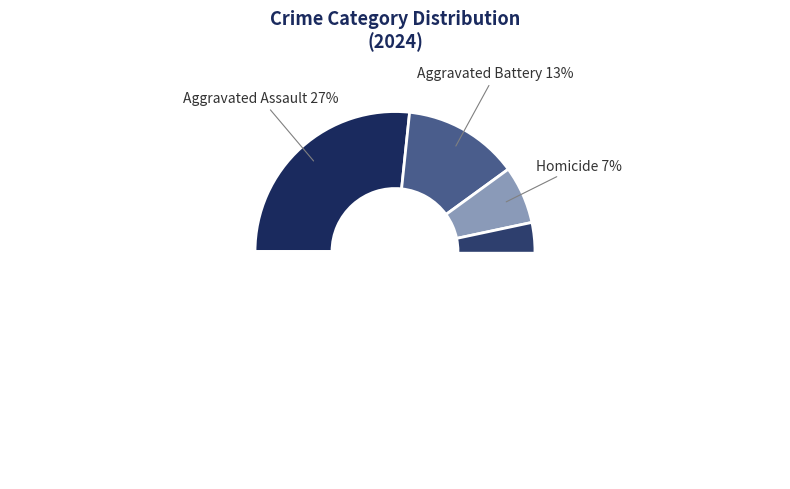

To the nearest percent, what is the combined percentage of Homicide and Aggravated Battery?

20%